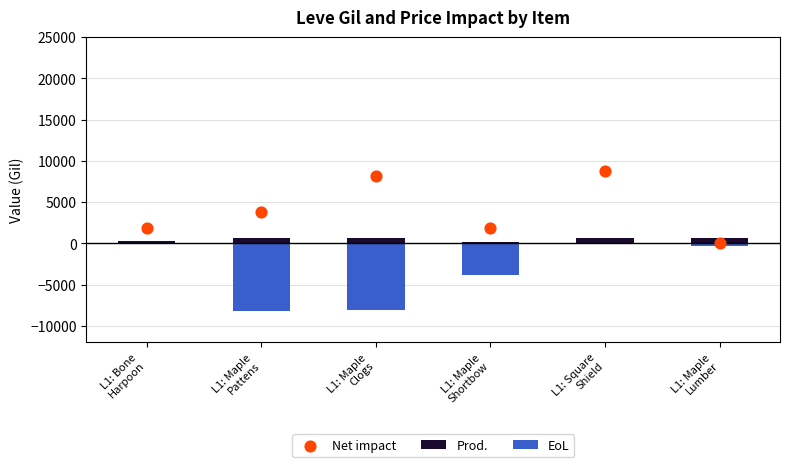

What is the total value across all series at L1: Maple
Clogs?

742.0